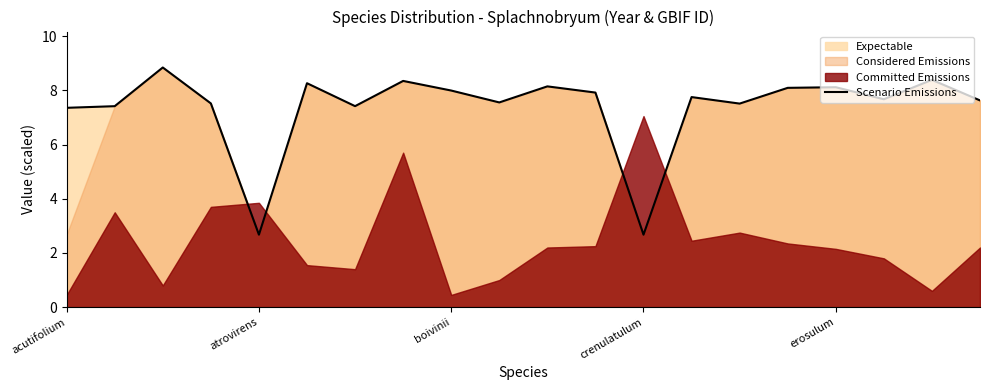

What is the sum of all values?

147.3